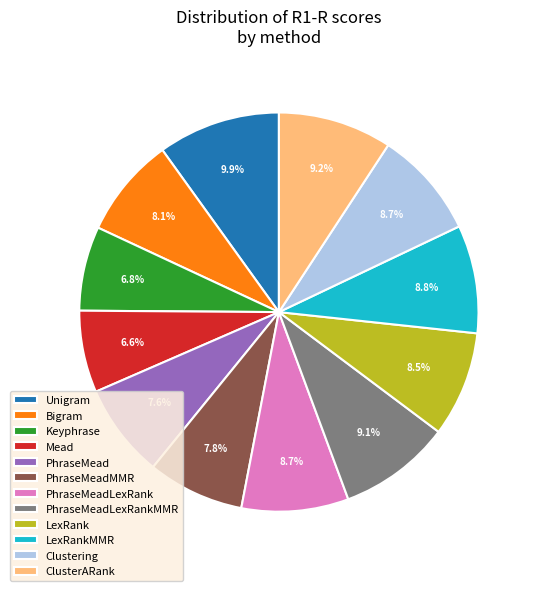

Combined, do Bigram and PhraseMeadLexRankMMR account for over 50%?

No